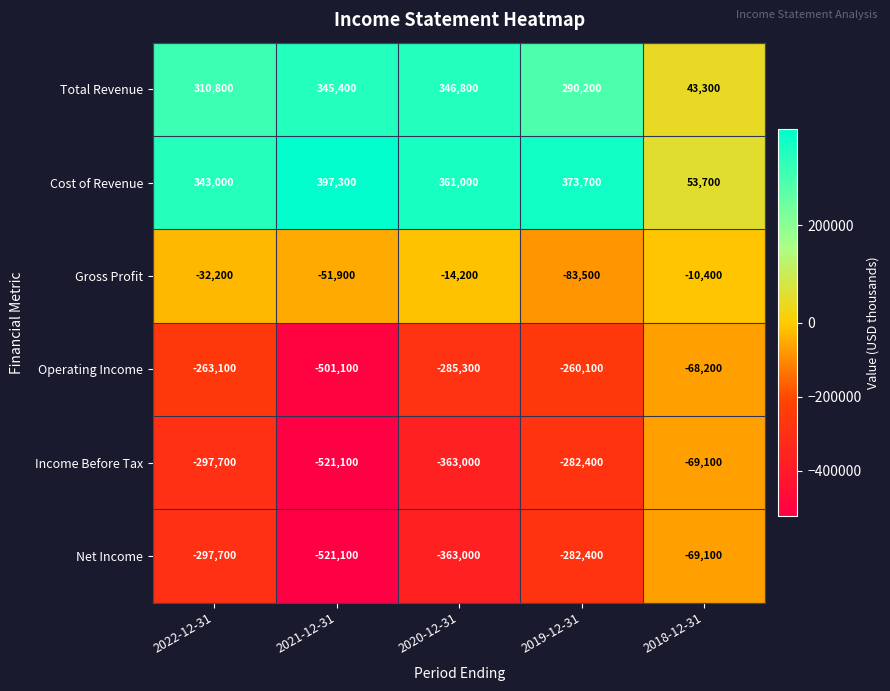

Which series changed the most between 2022-12-31 and 2021-12-31?

Operating Income